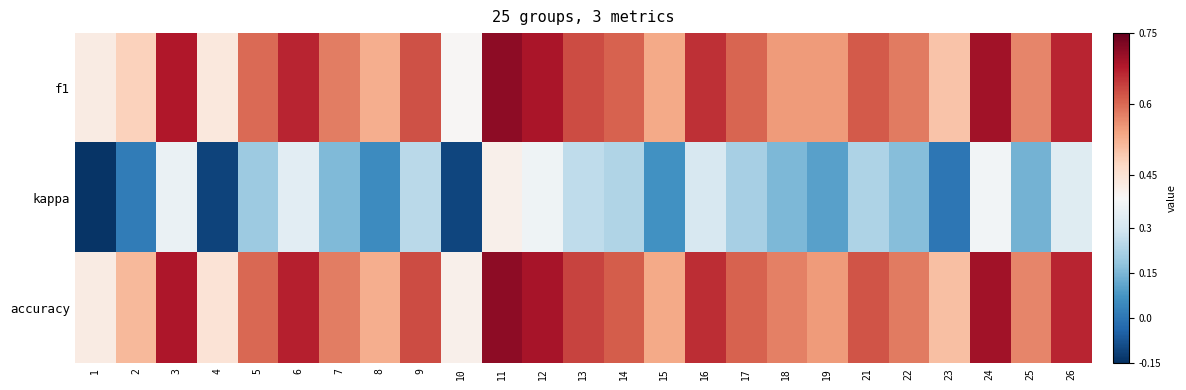

Count the number of data series in this chart.

3